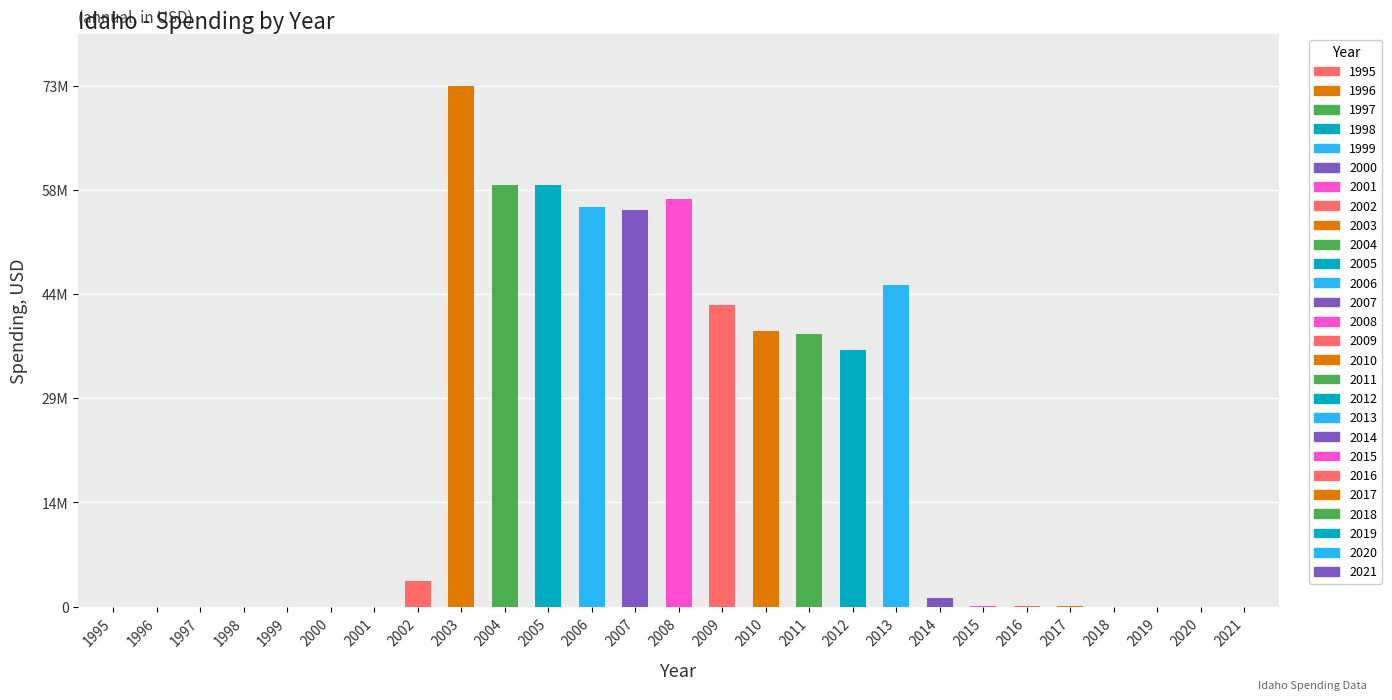

Which label corresponds to the largest value in the chart?

2003